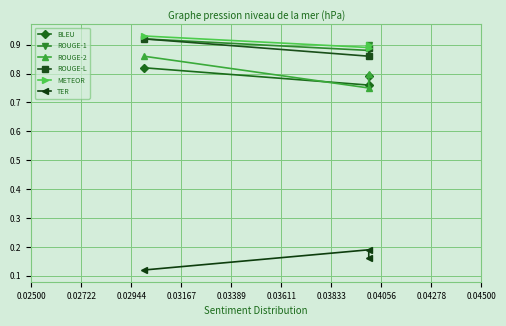

Count the ROUGE-2 values in the range 0 to 1.

3